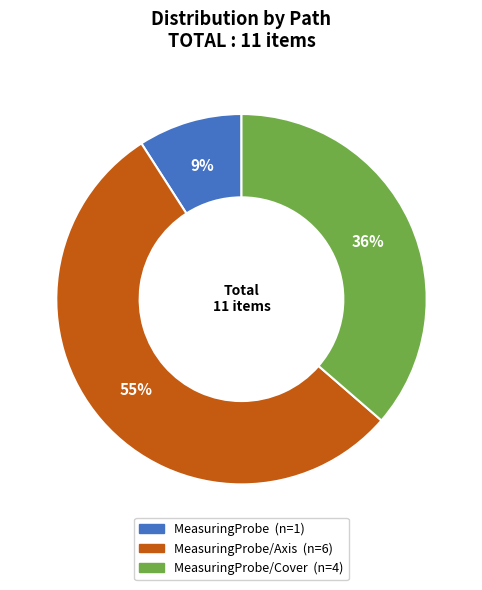

Is there a majority slice in this chart?

Yes